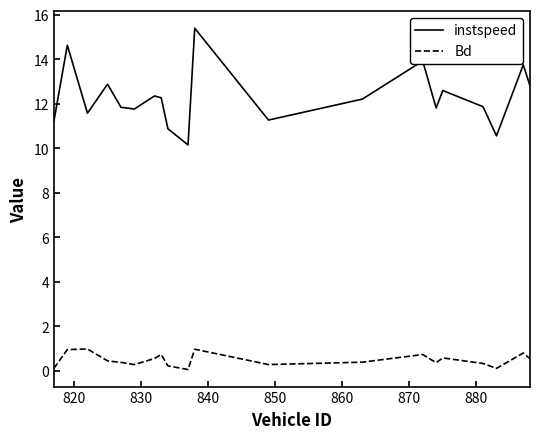

What is the lowest value of the instspeed series?

10.2